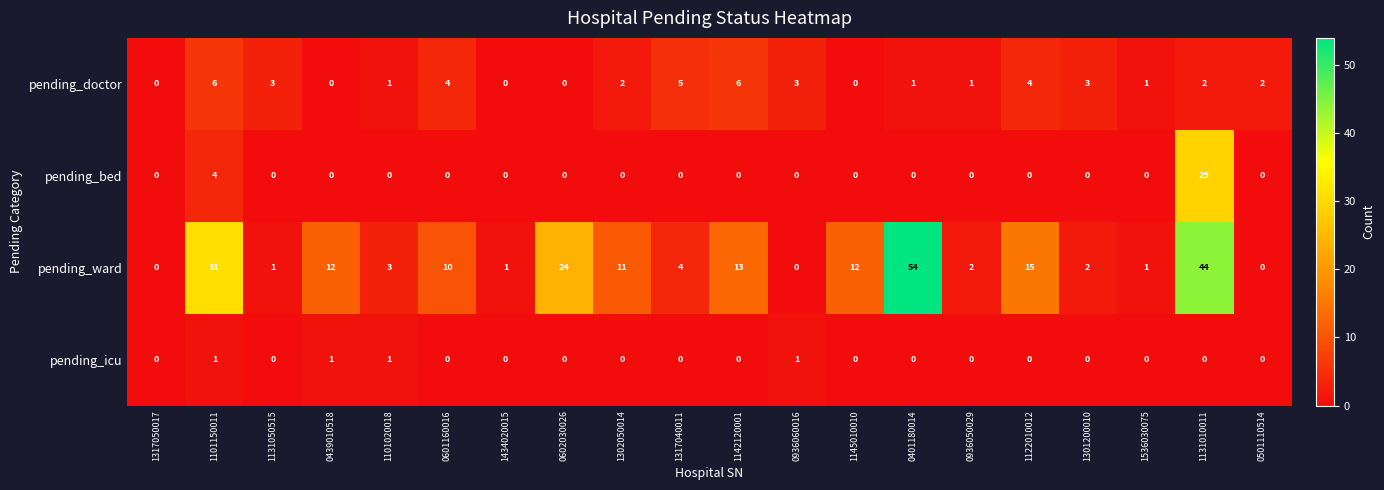

What is the greatest value displayed?

54